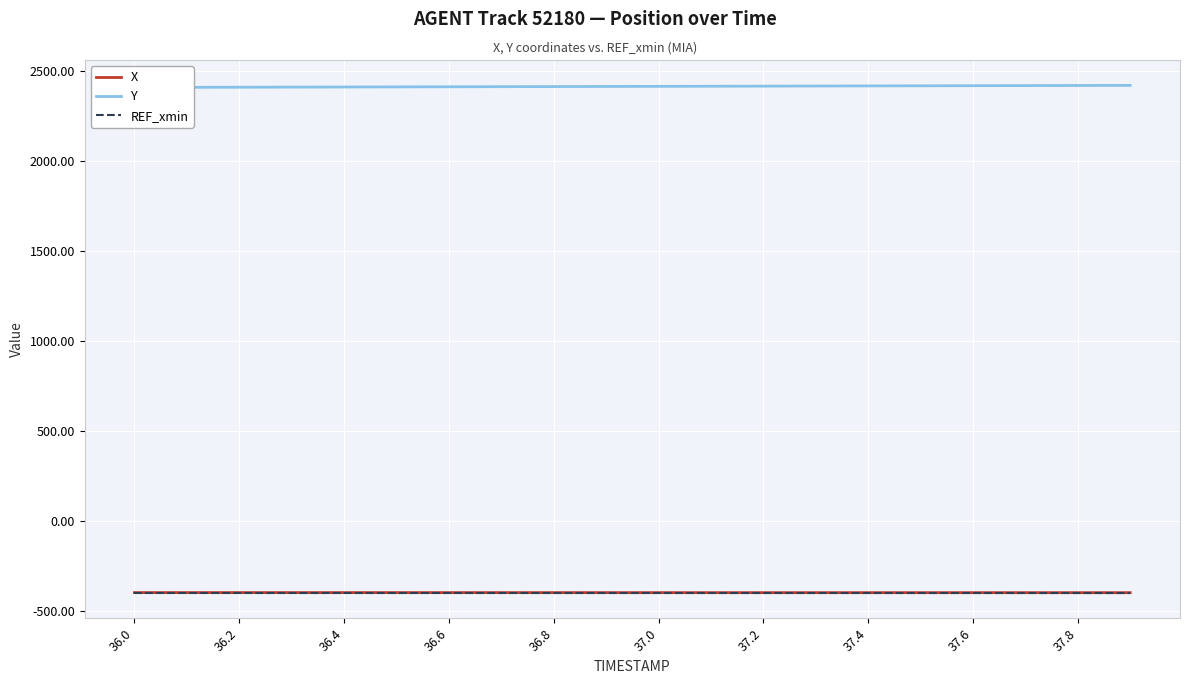

The value of REF_xmin at 36.0 is -401.6. True or false?

True